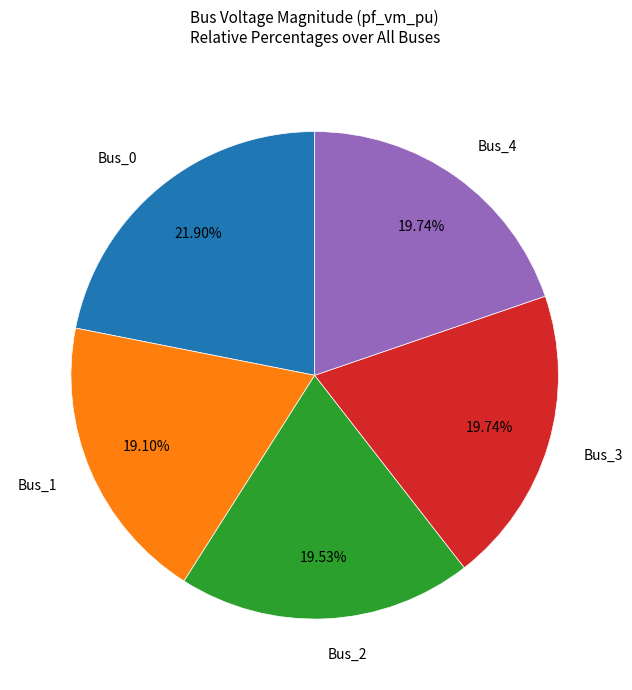

Is there a majority slice in this chart?

No